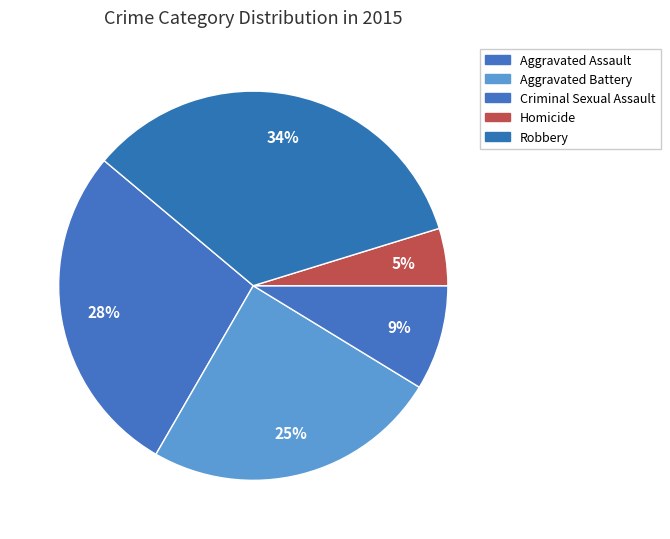

Rank the categories by value from highest to lowest.

Robbery, Aggravated Assault, Aggravated Battery, Criminal Sexual Assault, Homicide